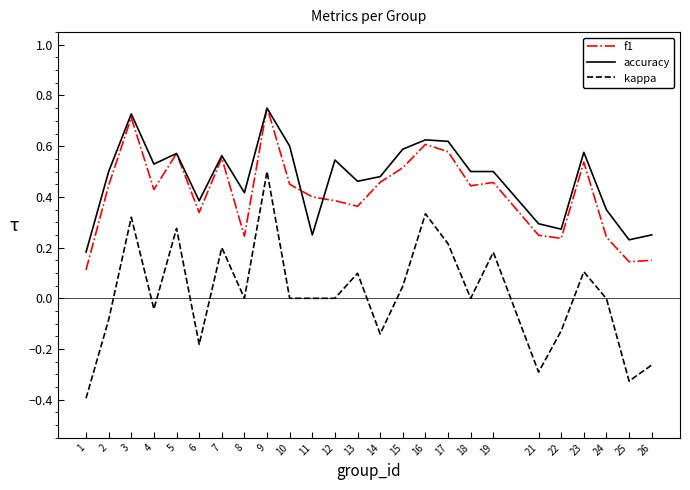

Which series has the largest range (max minus min)?

kappa